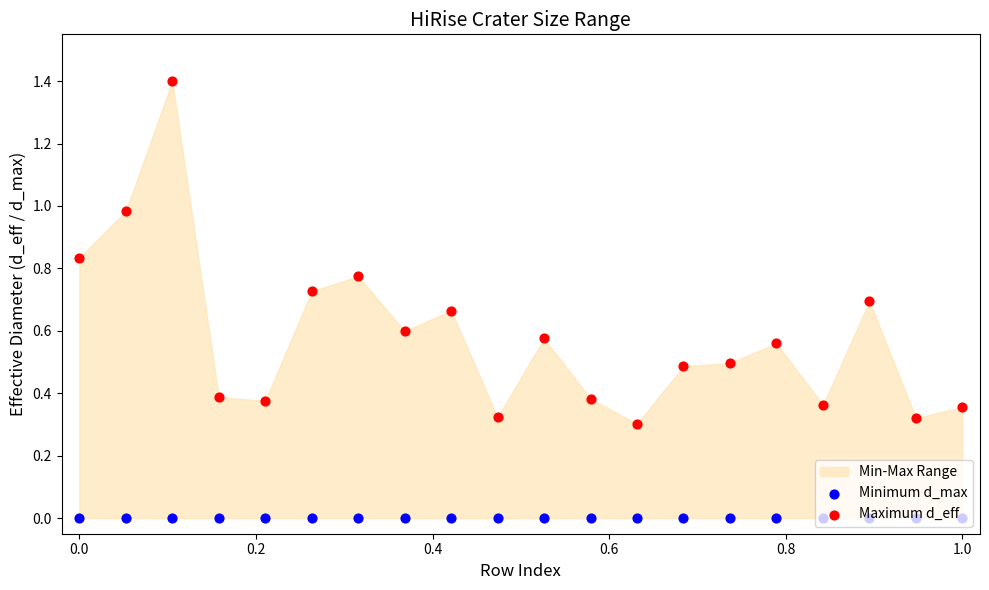

Is the value of Minimum d_max at 14 greater than the value of Maximum d_eff at 1.0?

No